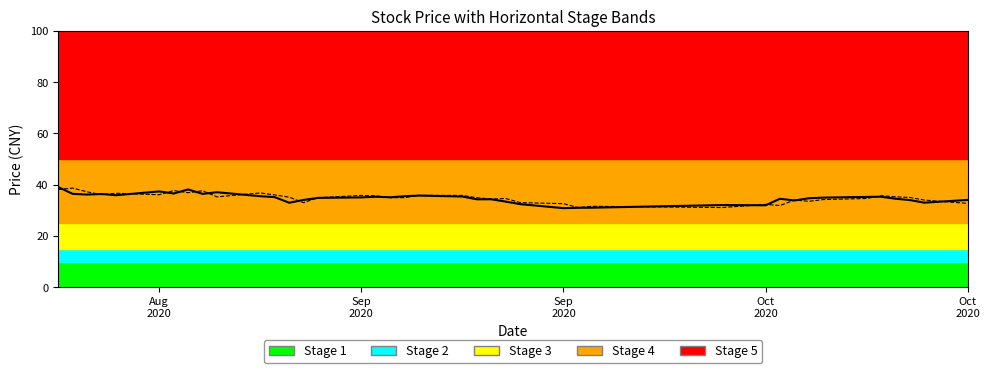

What is the minimum value shown in the chart?

30.8